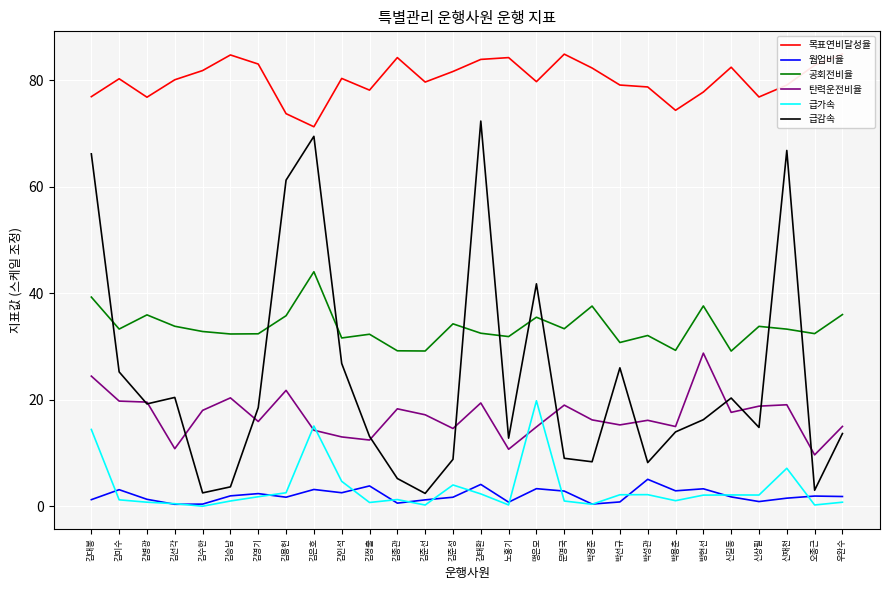

Does the chart display data point markers on the line(s)?

No